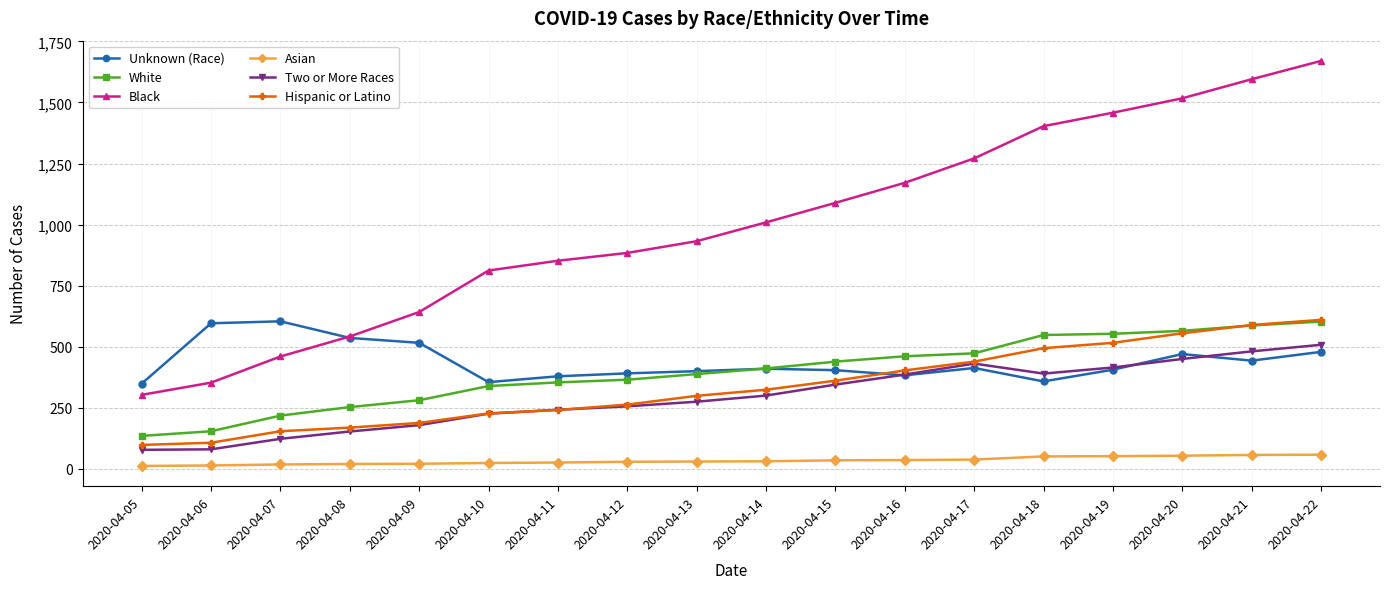

What is the sum of all Unknown (Race) values?

7892